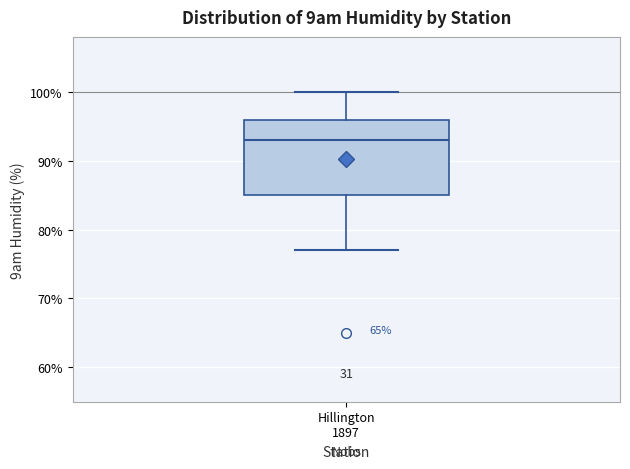

Read this box plot against the y-axis: the position of the median line, the range covered by the box, and the ends of both whiskers. The values are not printed on the chart, so give them approximately, as read against the axis.

median 93, box 85 to 96, whiskers 77 to 100